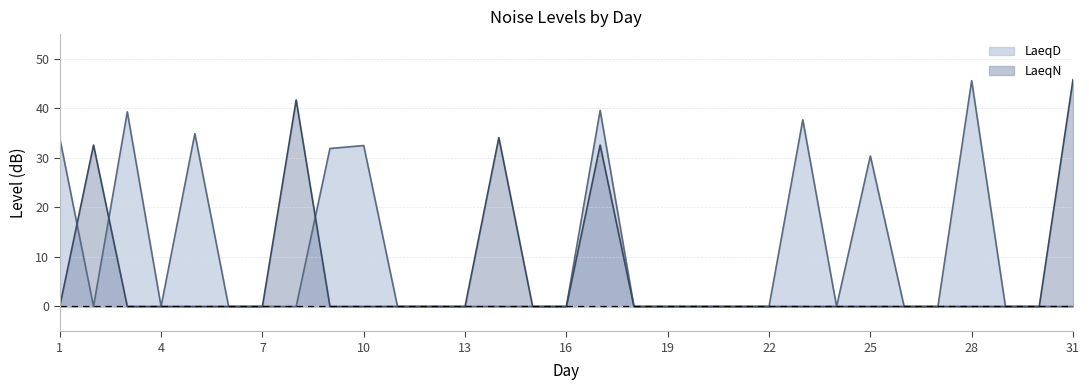

What is the value of the LaeqN point at the 14th from the left?

34.1